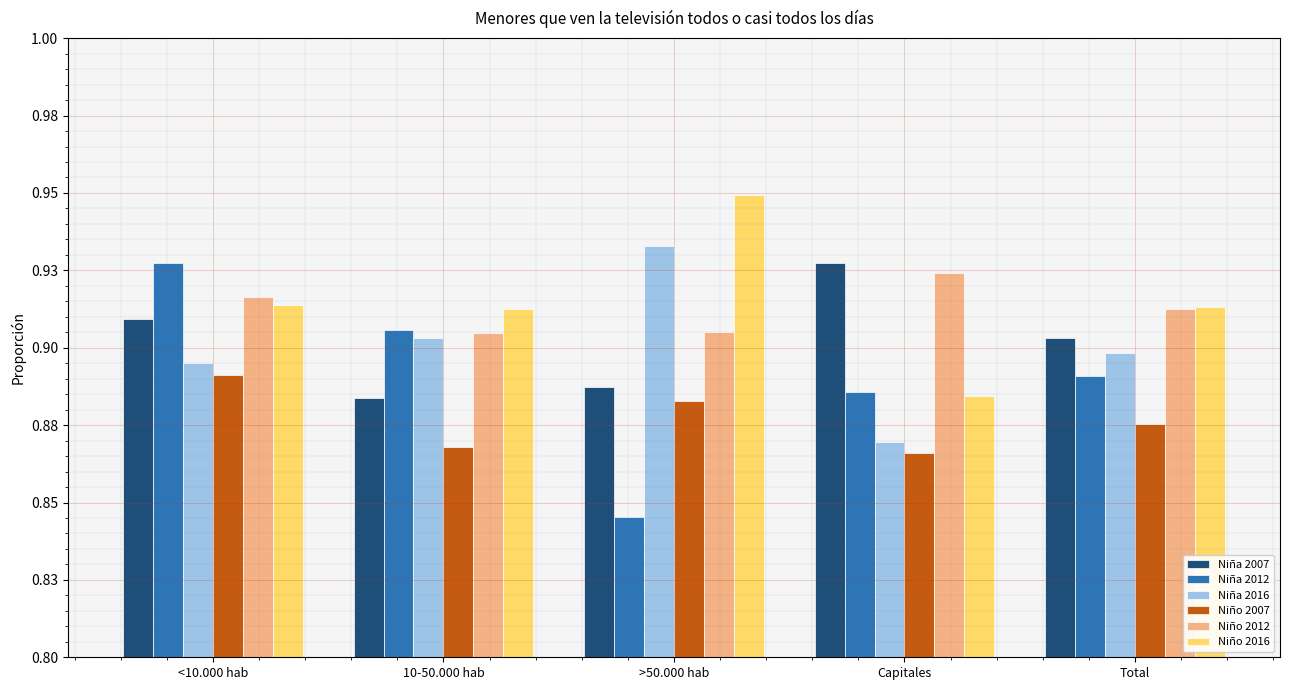

What is the total value across all series at Total?

5.4